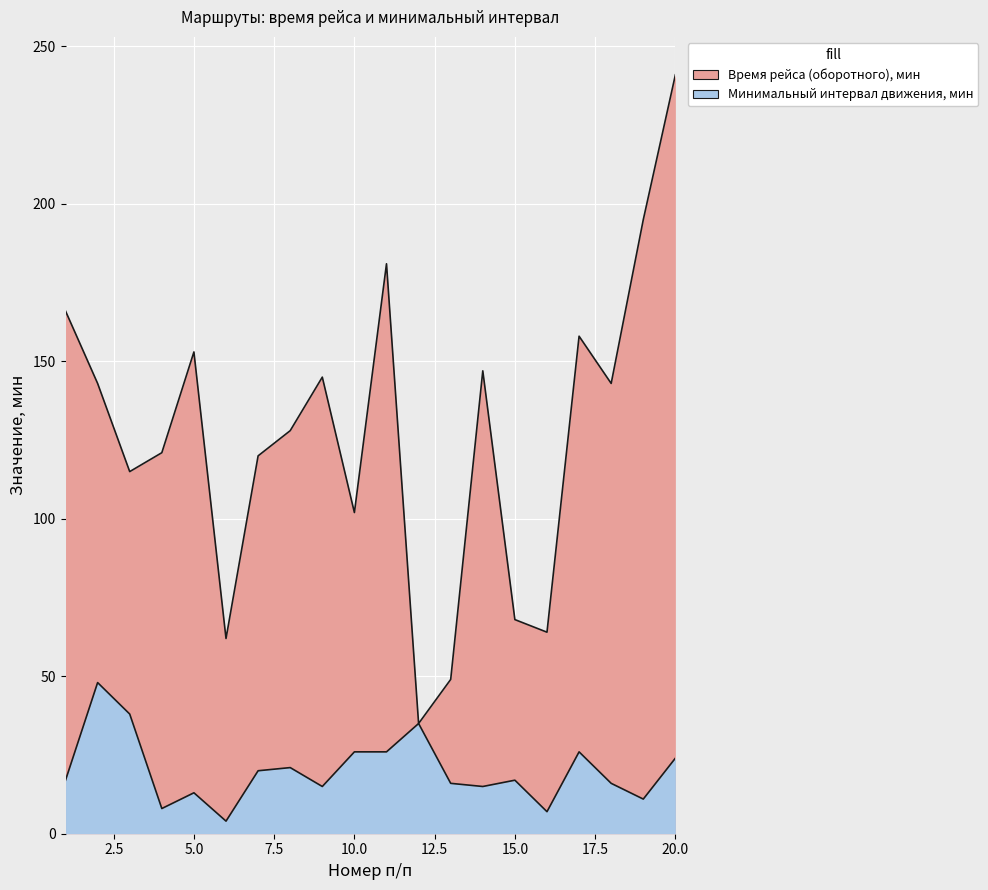

What is the difference between the maximum and minimum values in the Минимальный интервал движения, мин series?

44